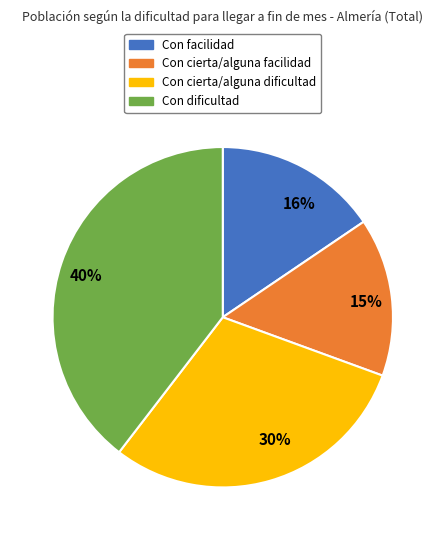

How many slices are in this pie chart?

4